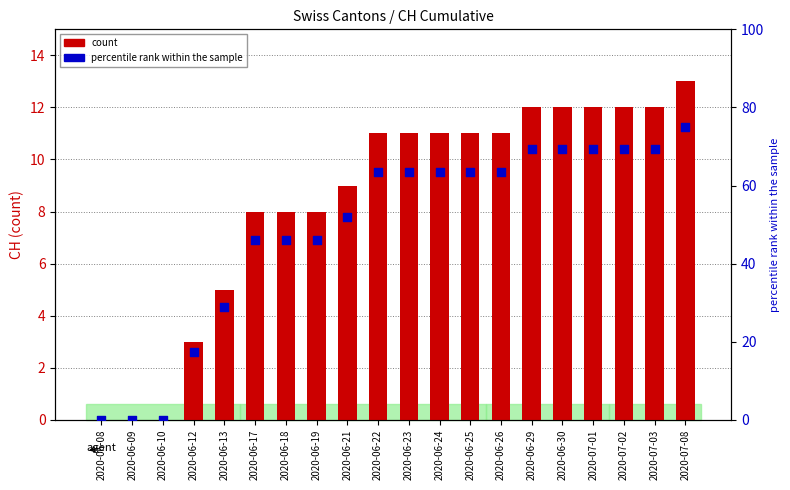

What are all the series names shown in the legend?

count, percentile rank within the sample